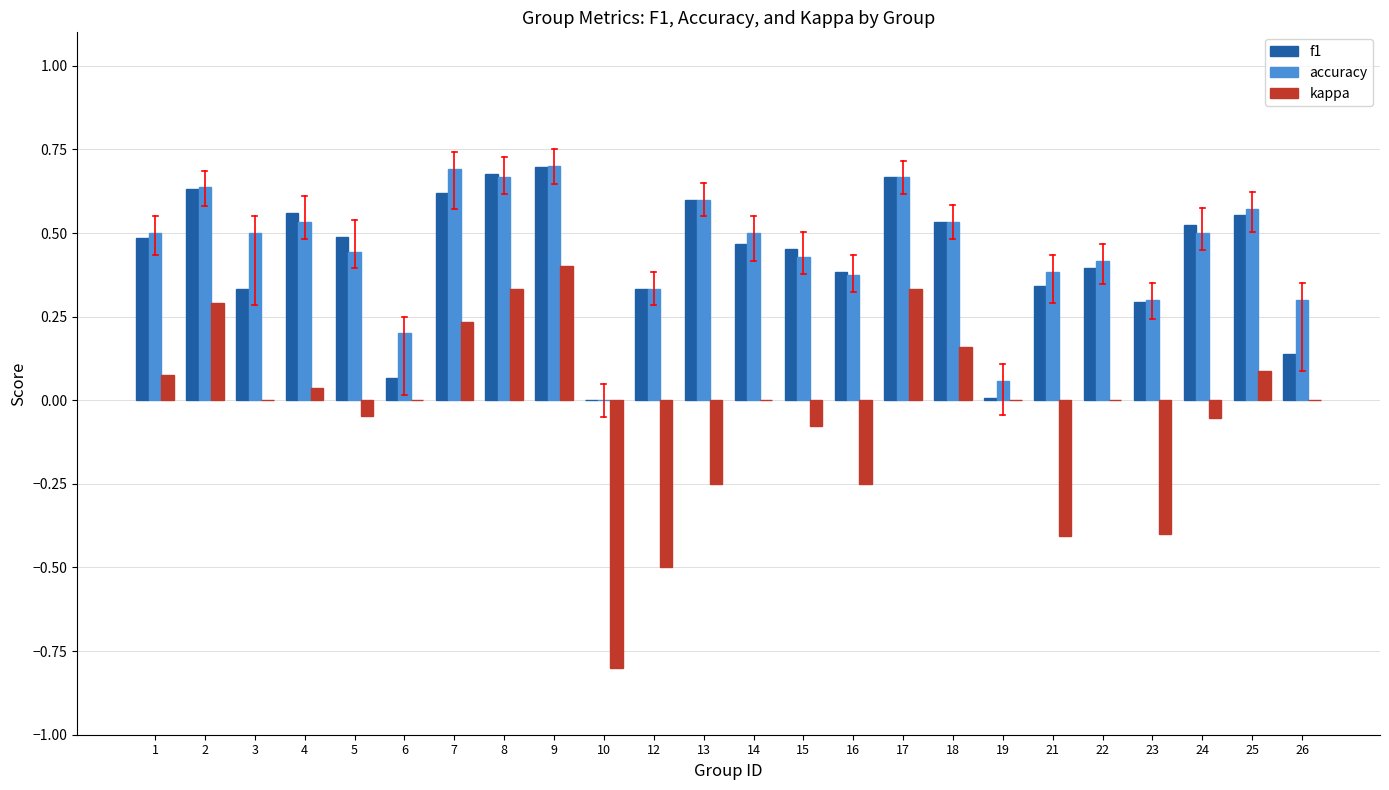

At which label does kappa reach its peak?

9